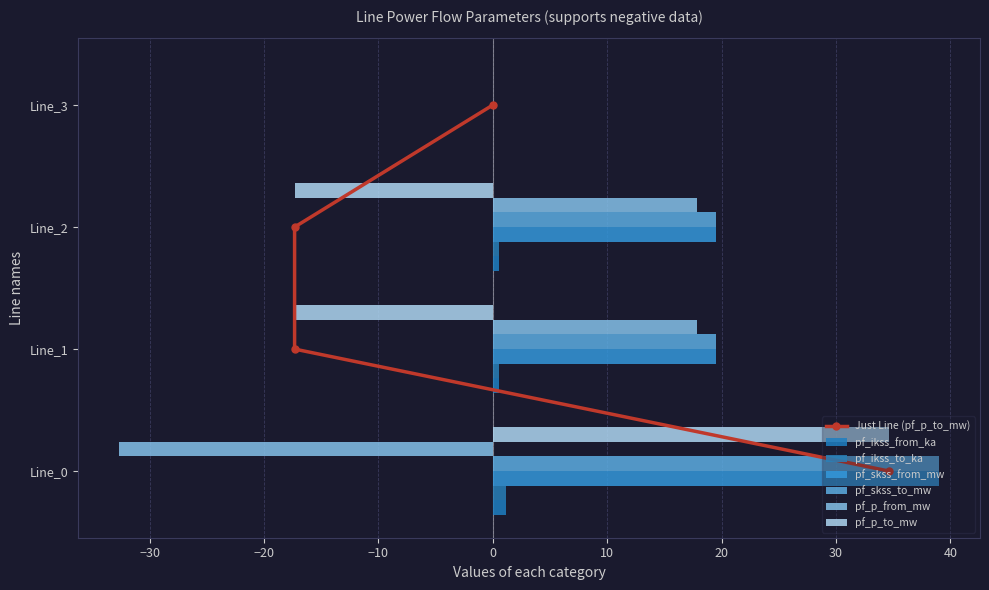

Between Line_0 and Line_3, which series saw the biggest shift?

pf_skss_from_mw